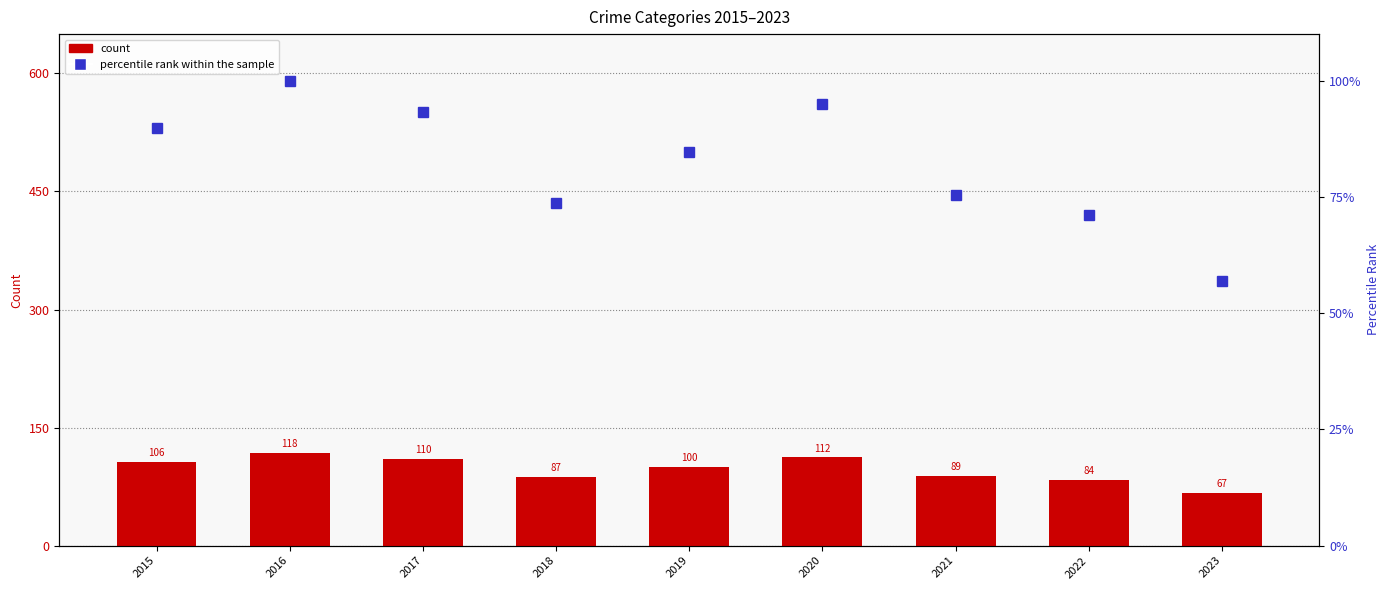

List the series in order of their peak value, lowest first.

percentile rank within the sample, count